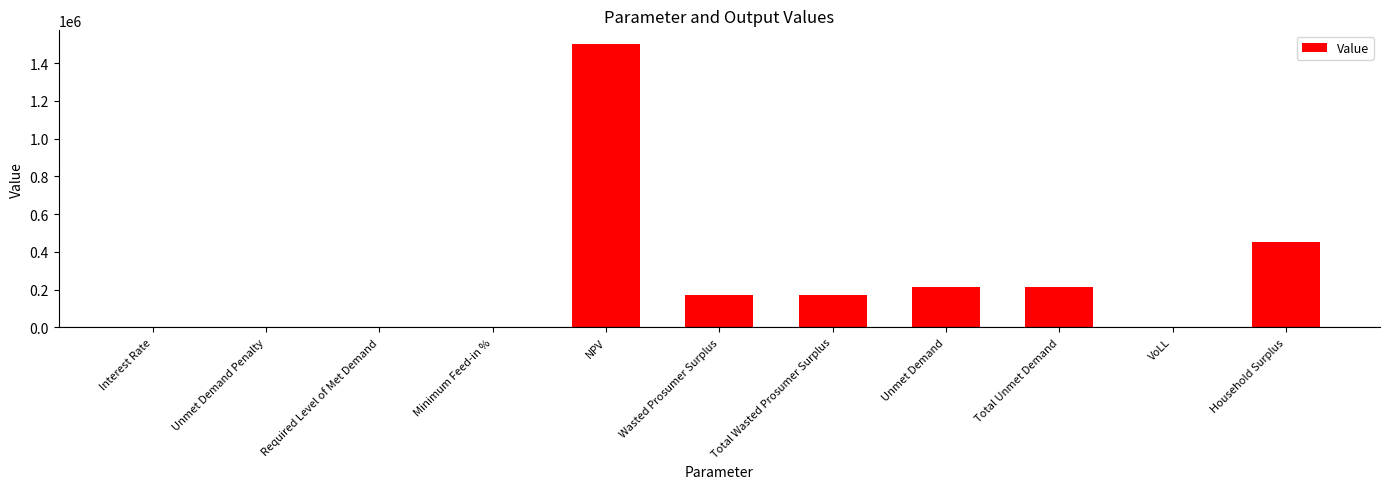

What is the sum of all values?

2726742.4